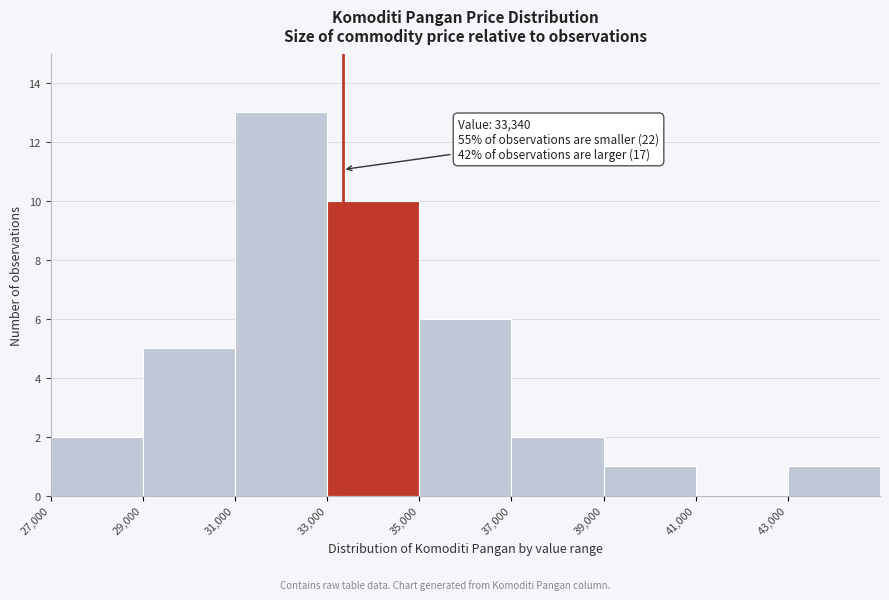

Which range on the x-axis has the tallest bar?

31000 to 33000